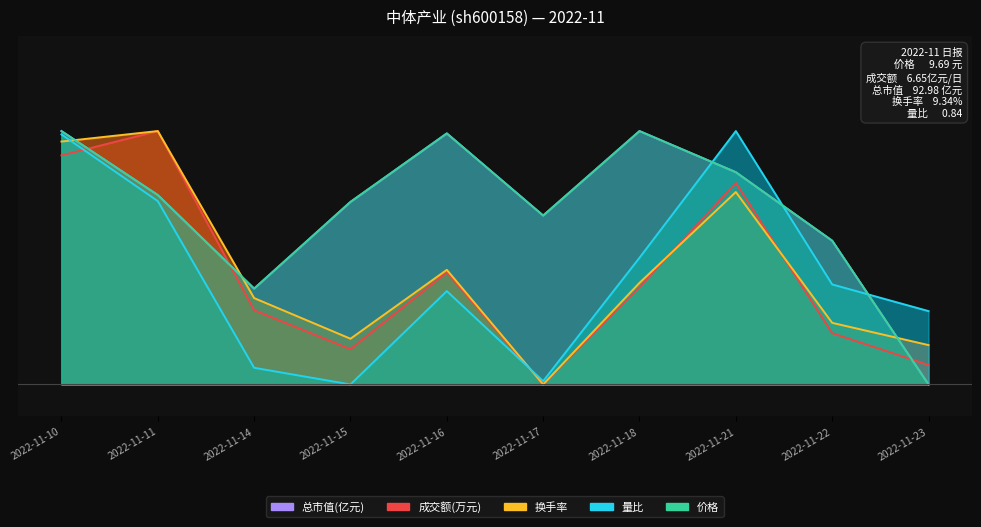

True or false: 换手率 and 总市值(亿元) cross at least once.

True